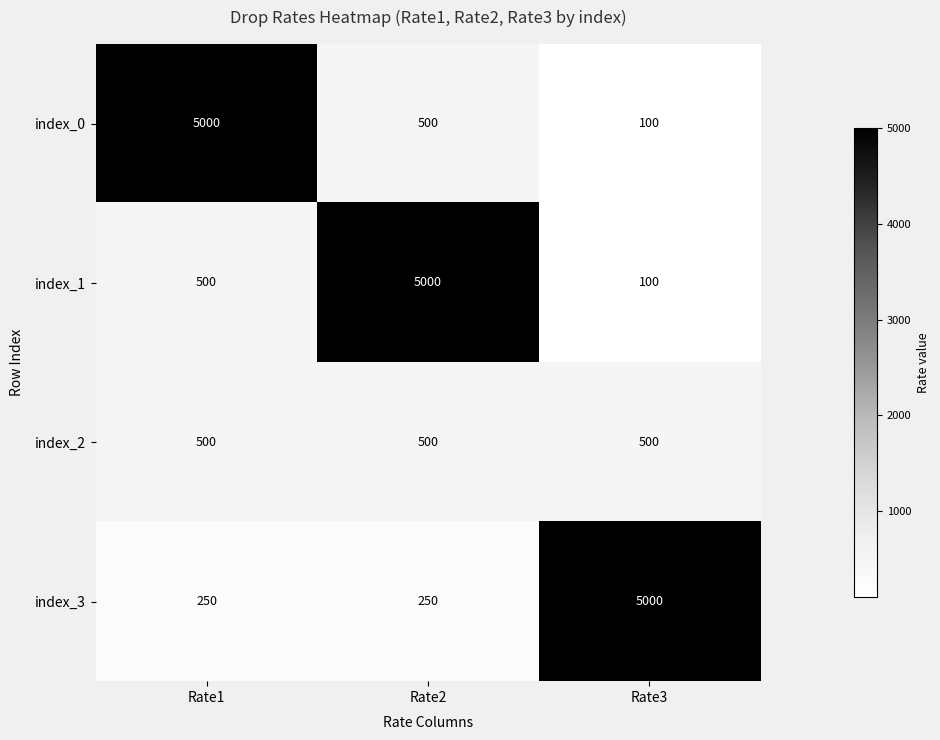

What is the difference between the maximum and minimum values in the index_0 series?

4900